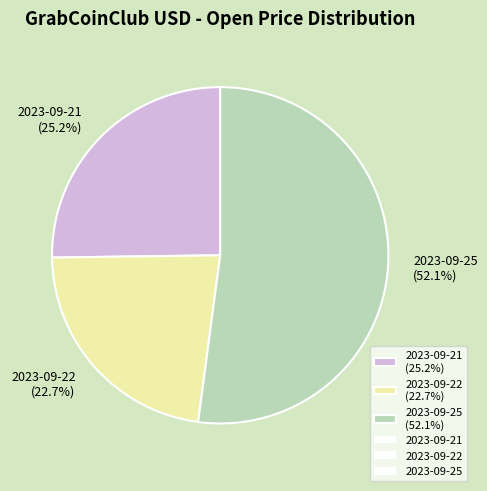

To the nearest percent, what is the combined percentage of 2023-09-25 and 2023-09-22?

75%